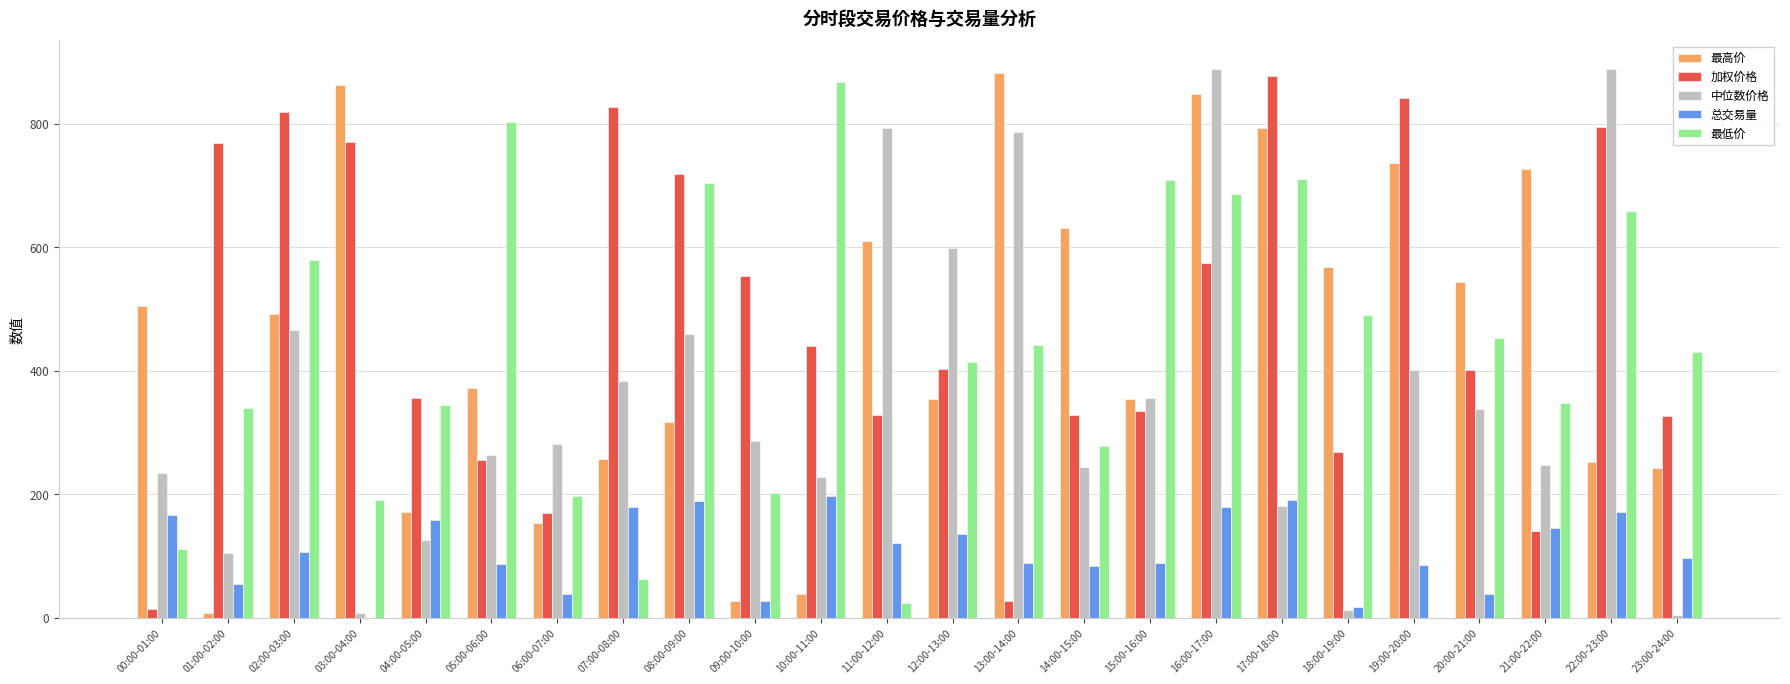

Between 02:00-03:00 and 15:00-16:00, which series saw the biggest shift?

加权价格